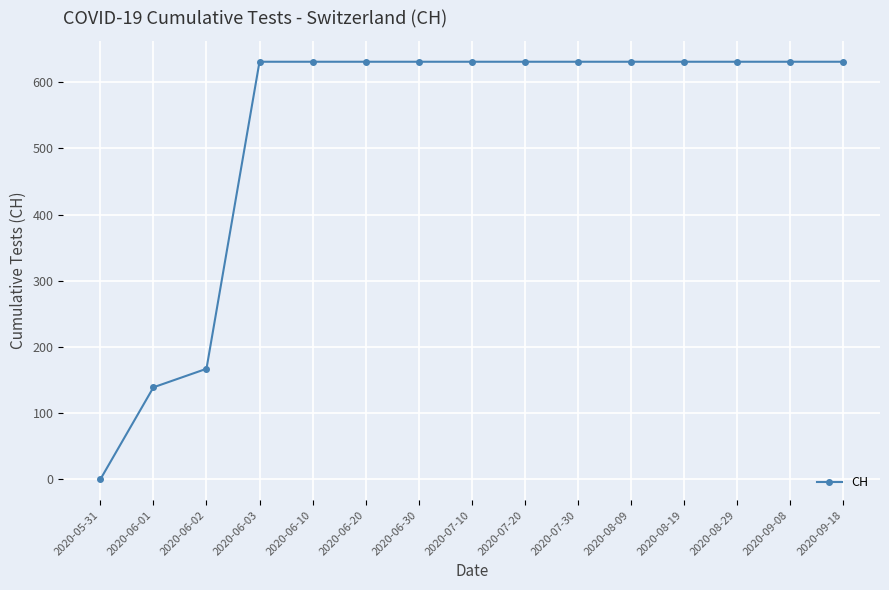

What is the difference between the maximum and minimum values?

631